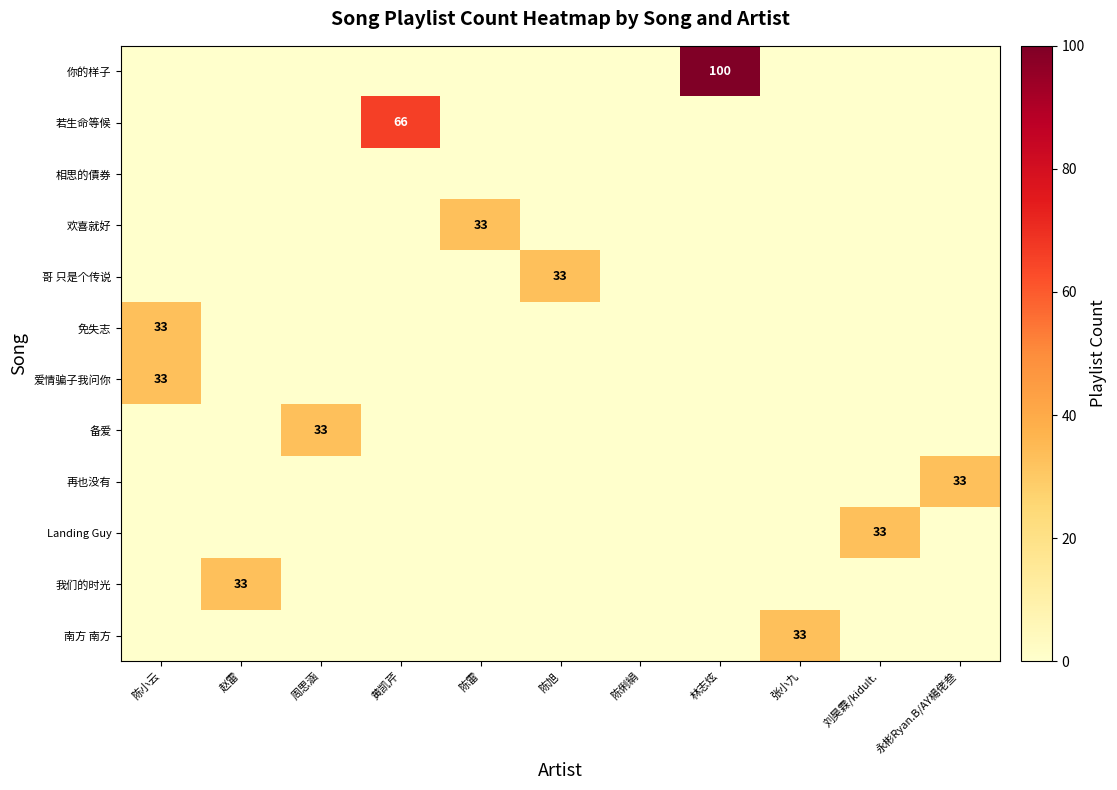

The 备爱 series shows 0 at 张小九. True or false?

True